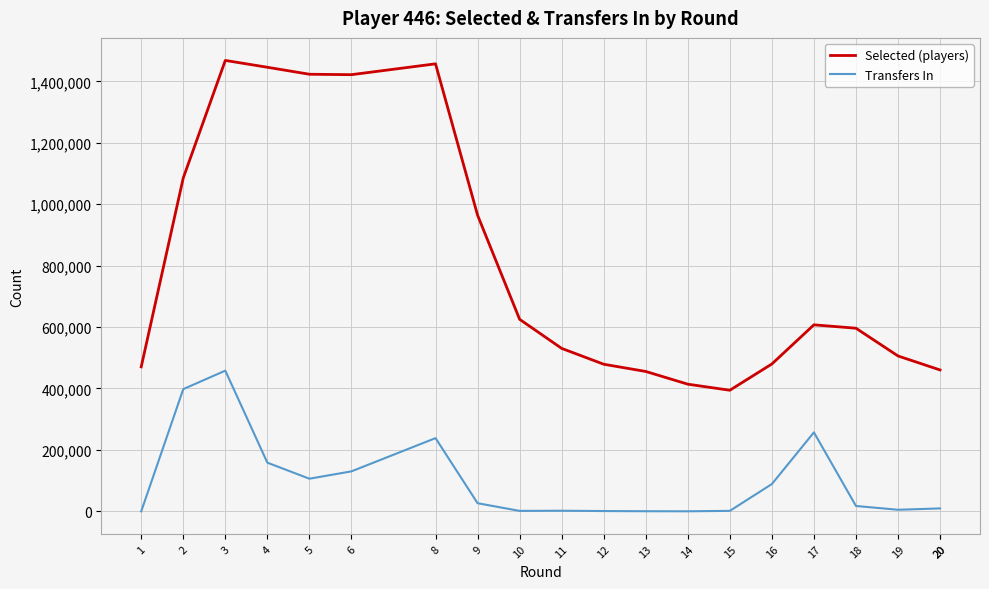

The value of Transfers In at 2 is 557480. True or false?

False